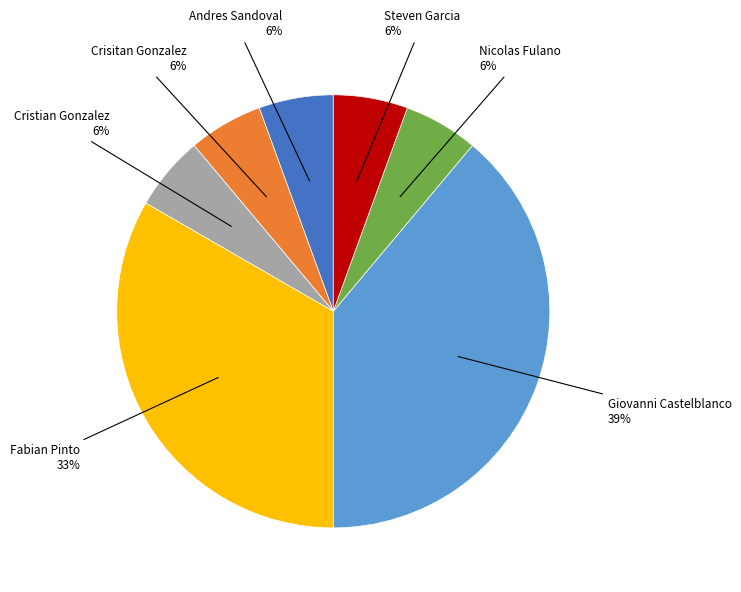

Combined, do Fabian Pinto and Nicolas Fulano account for over 50%?

No